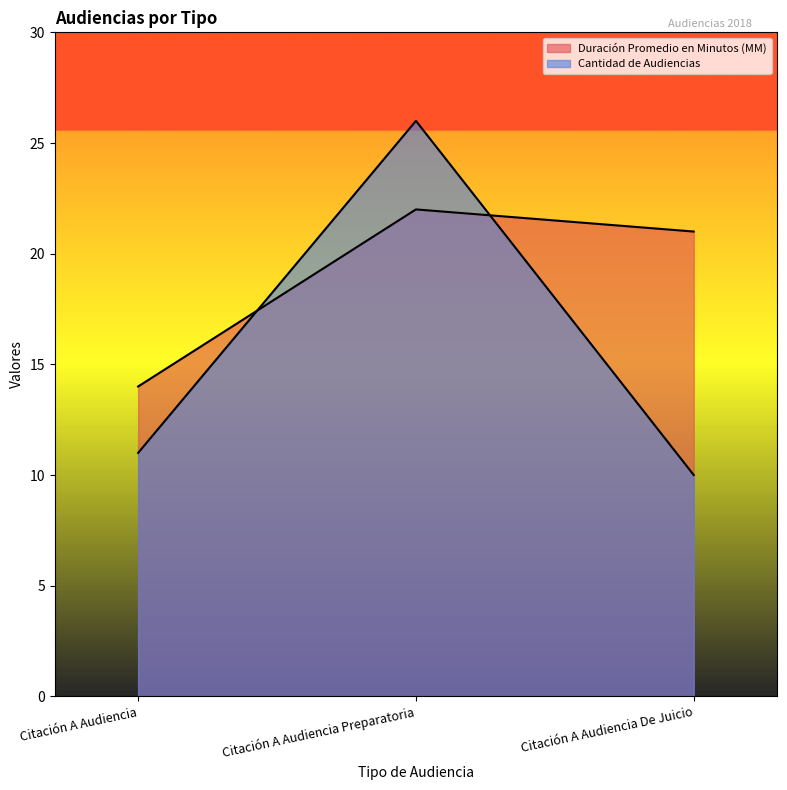

How many values in the Cantidad de Audiencias series exceed 11?

1